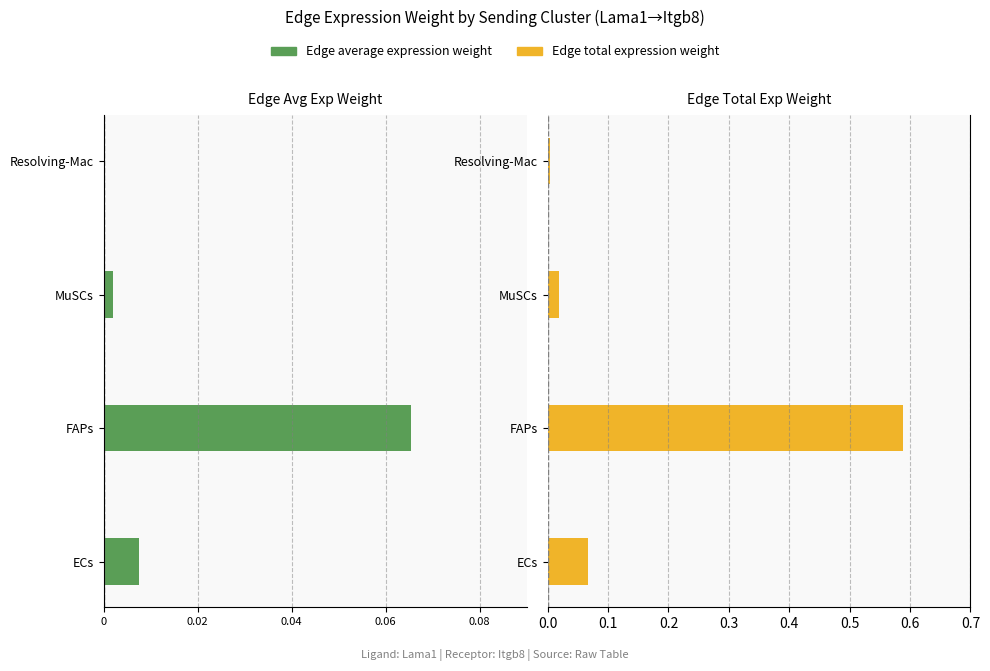

The value of Edge average expression weight at MuSCs is -0.0. True or false?

False